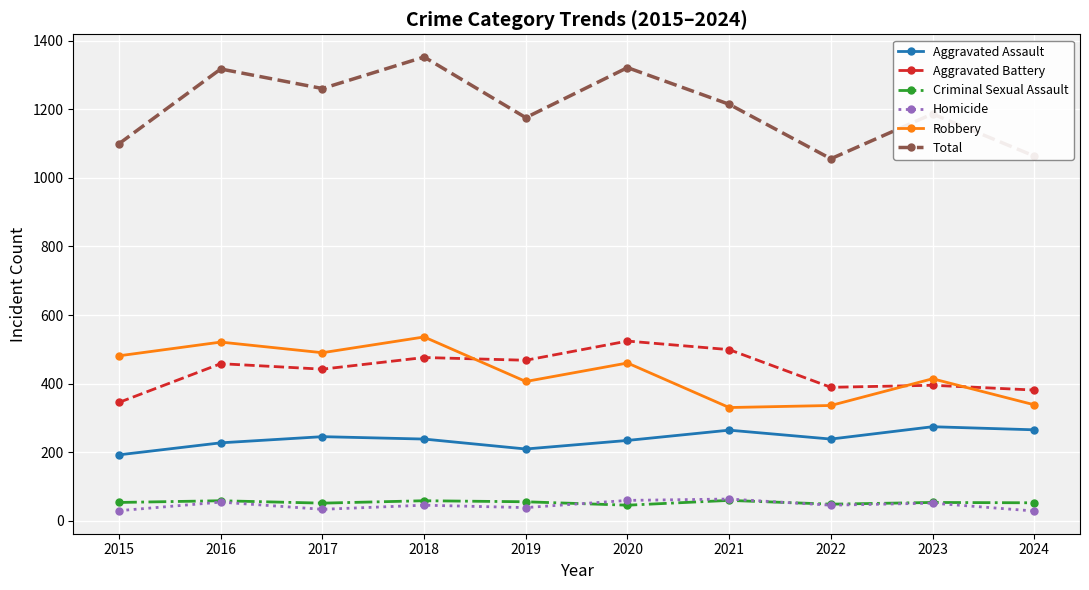

At which category does Robbery reach its first local peak?

2016